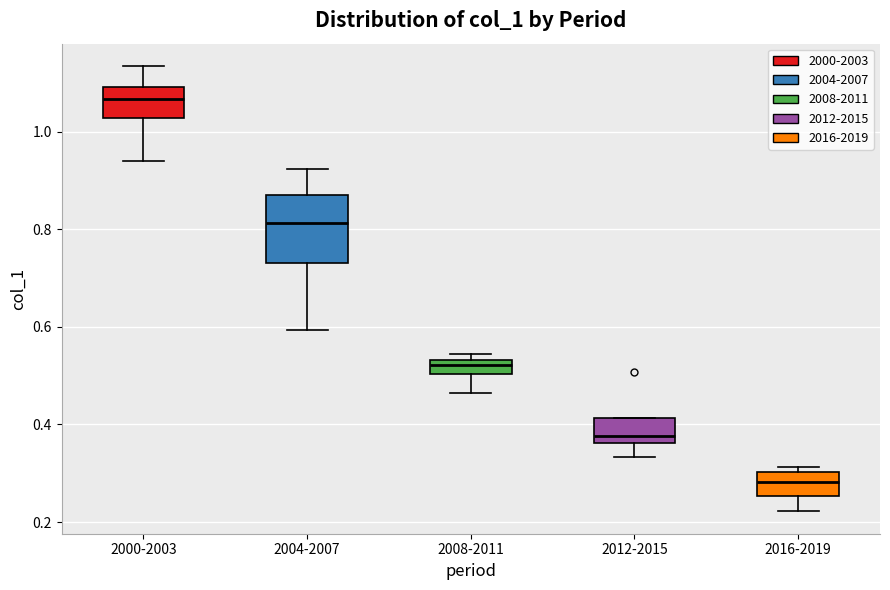

Which box's median line is the highest?

2000-2003